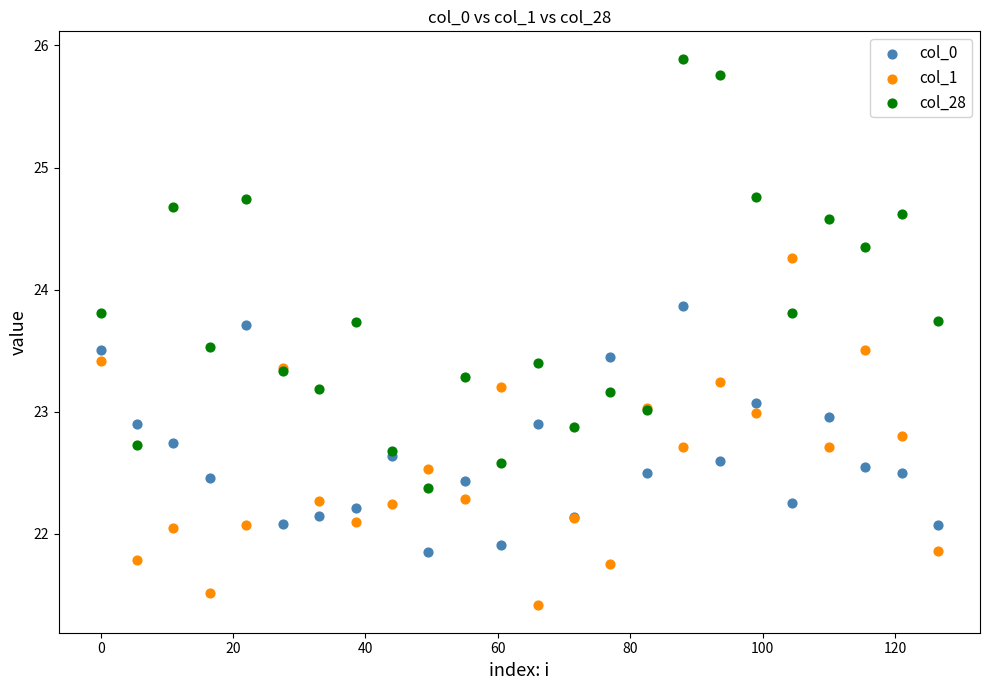

What is the X range (max minus min) for the scatter plot?

126.5